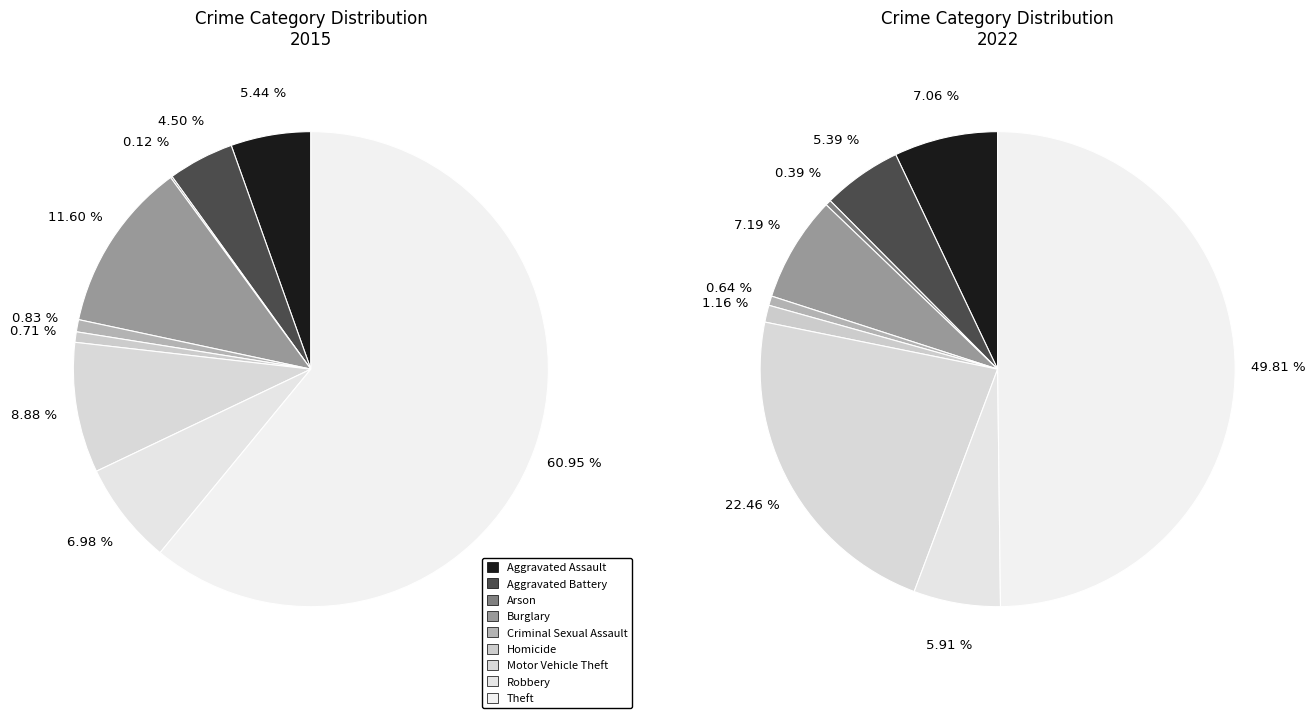

True or false: values_2015 accounts for 5% of the total.

True